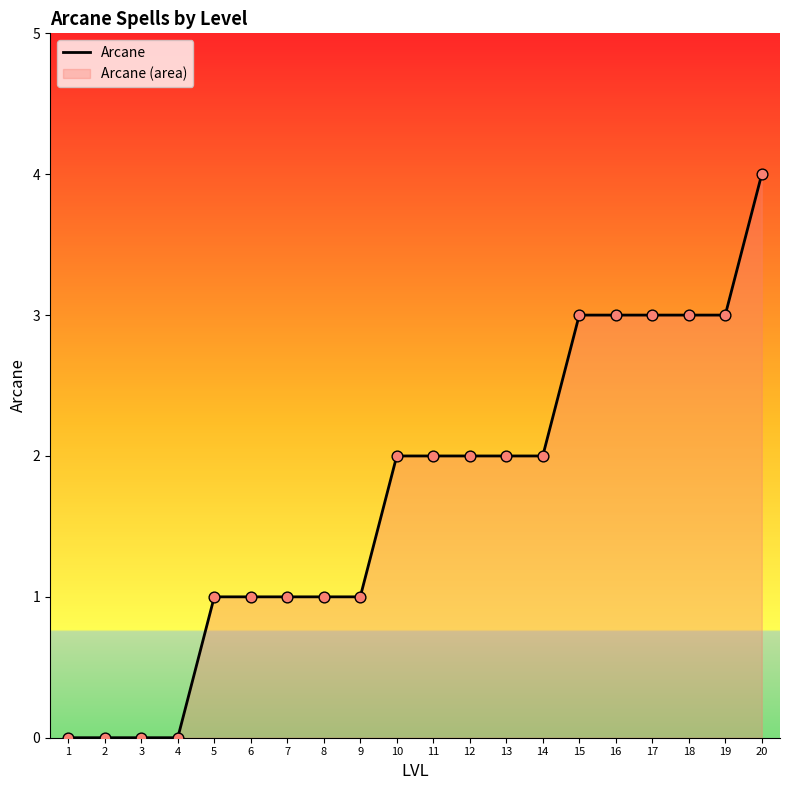

What is the change in value from 13 to 15?

+1